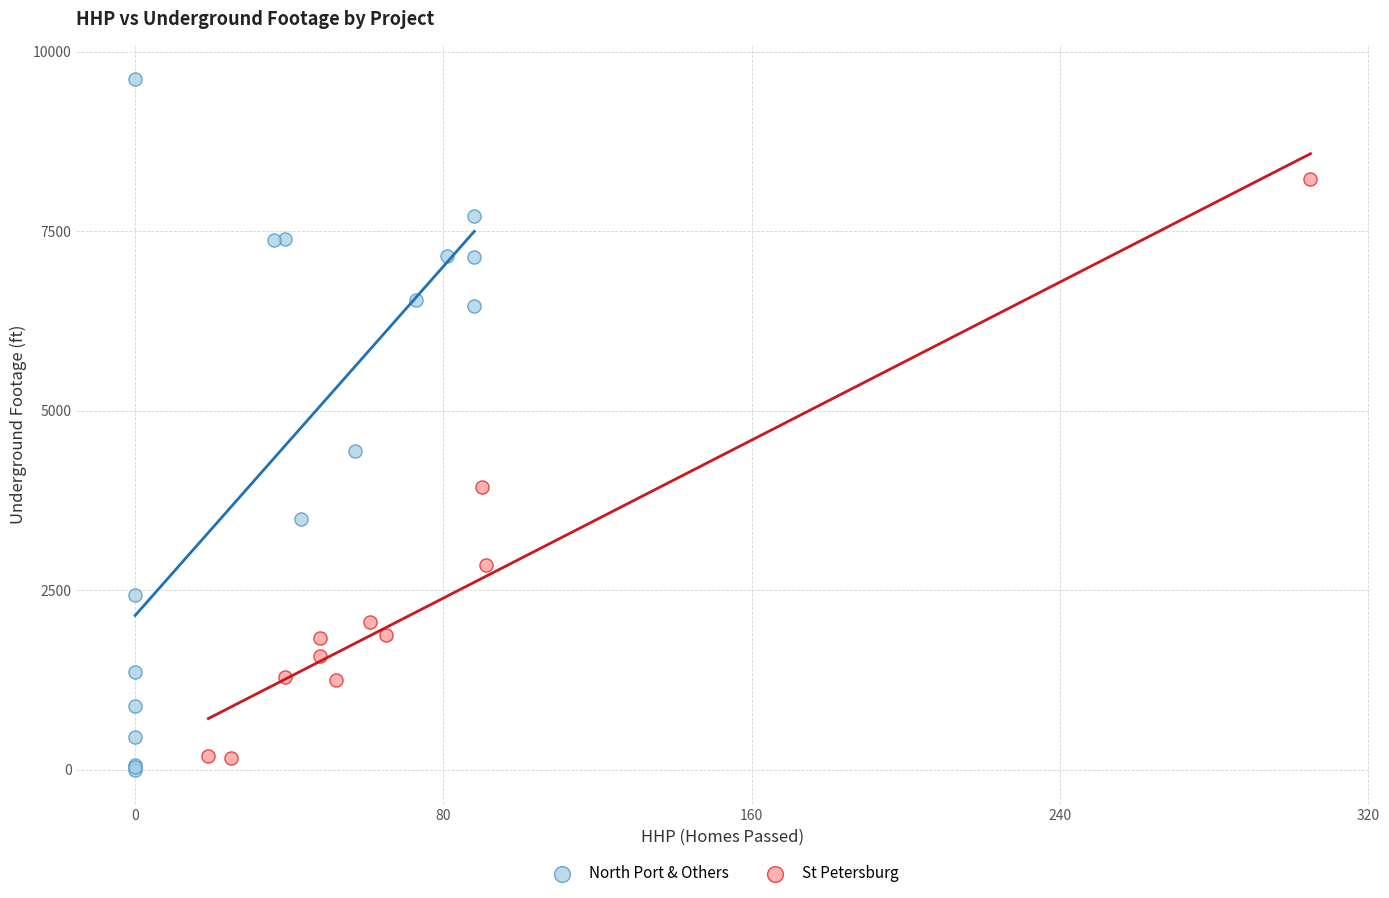

Which series reaches the minimum Y coordinate?

North Port & Others